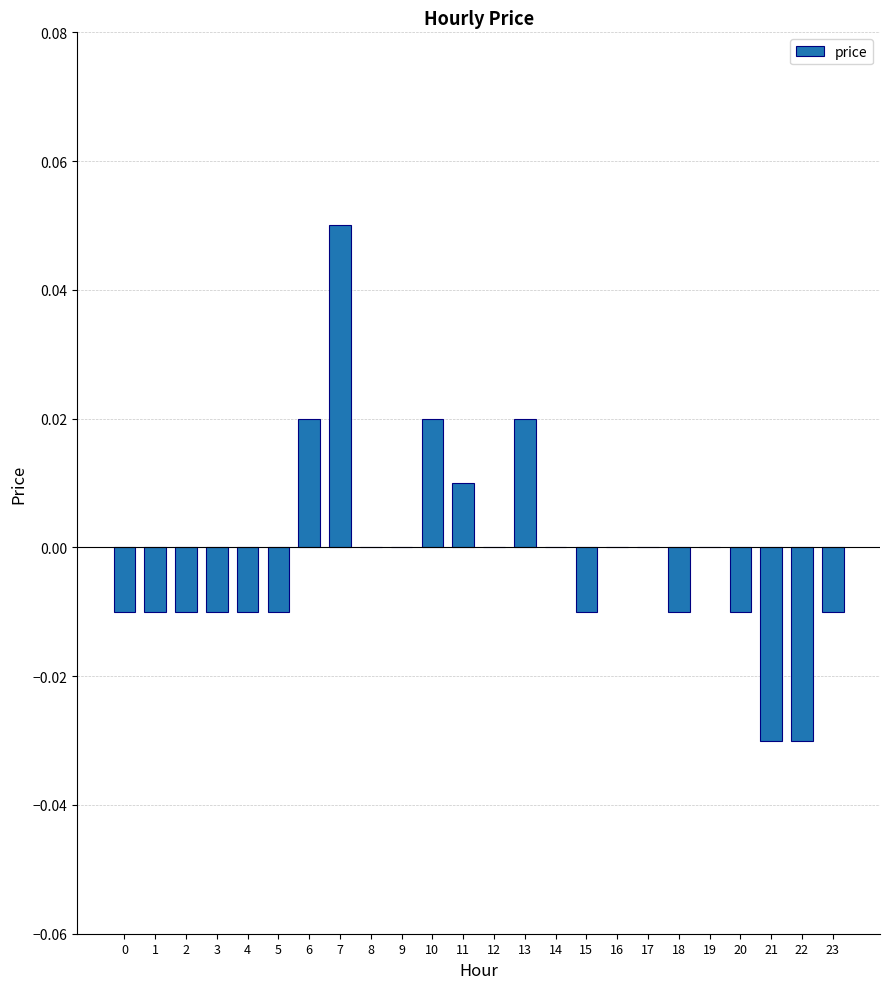

Count the number of data series in this chart.

1